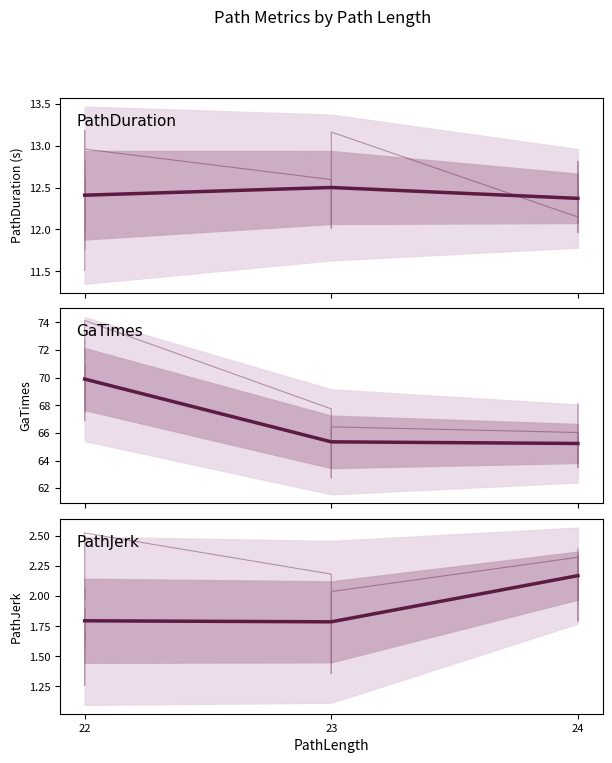

List the series in order of their peak value, highest first.

GaTimes, PathDuration, PathJerk